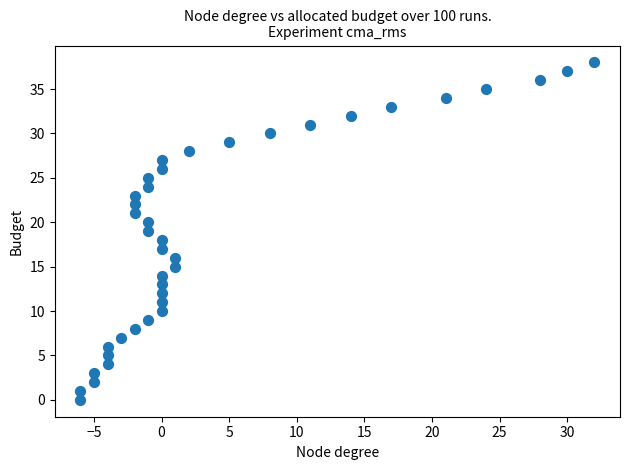

What is the range of Y values (max minus min)?

38